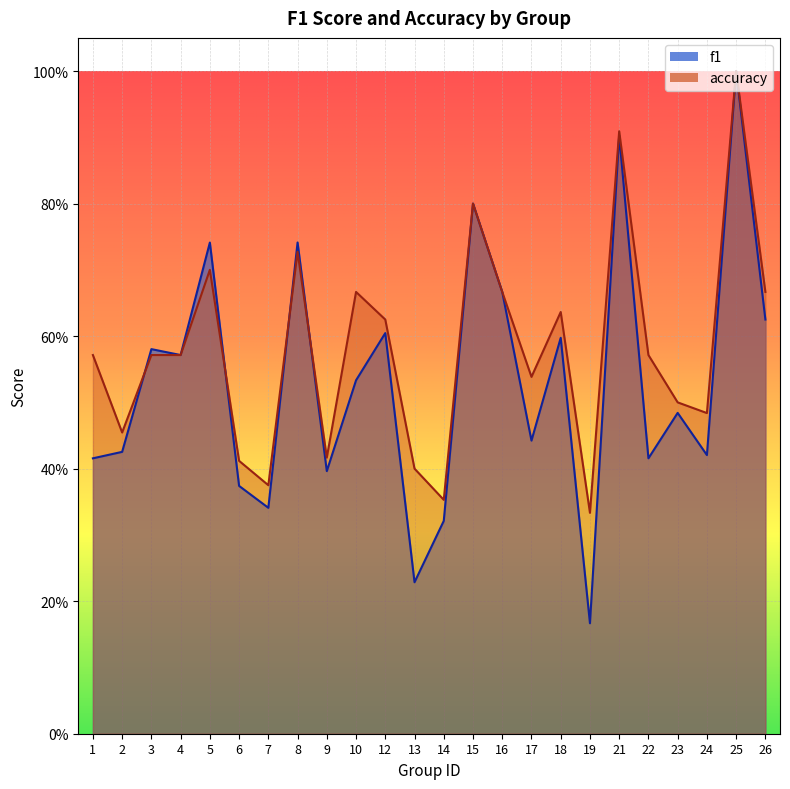

At how many categories does at least one series exceed 0?

24